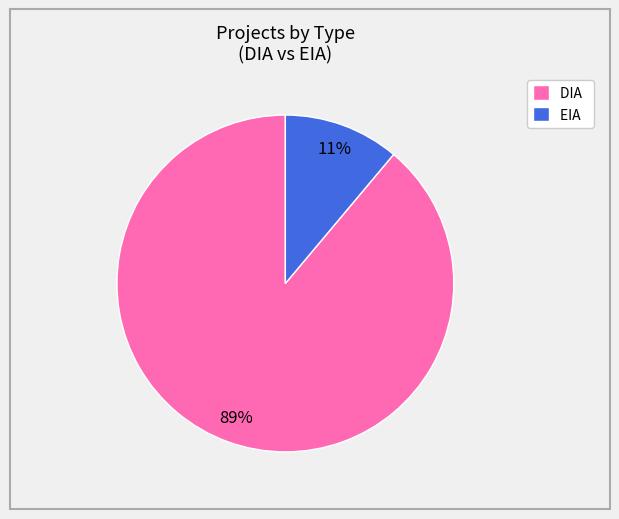

To the nearest percent, what percentage of the pie is EIA?

11%